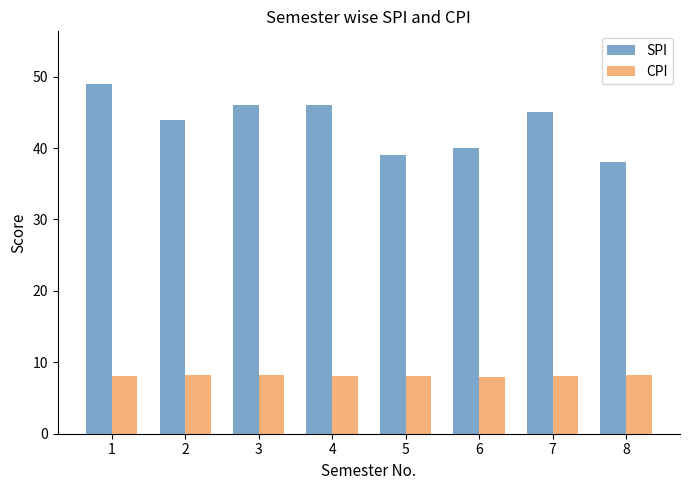

True or false: SPI has a value of 28.9 at 4.

False